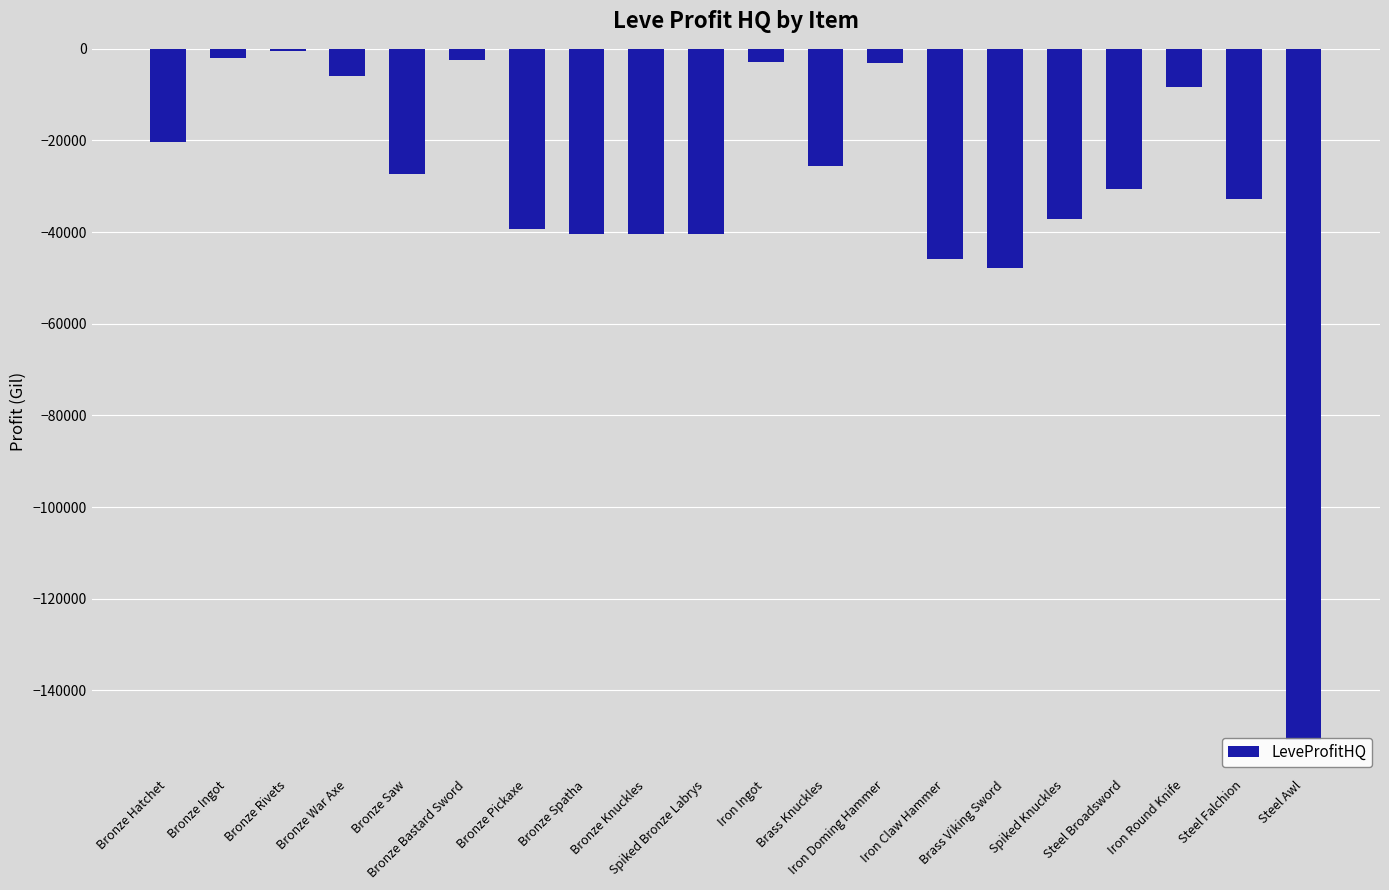

What is the difference between the maximum and minimum values?

150322.0